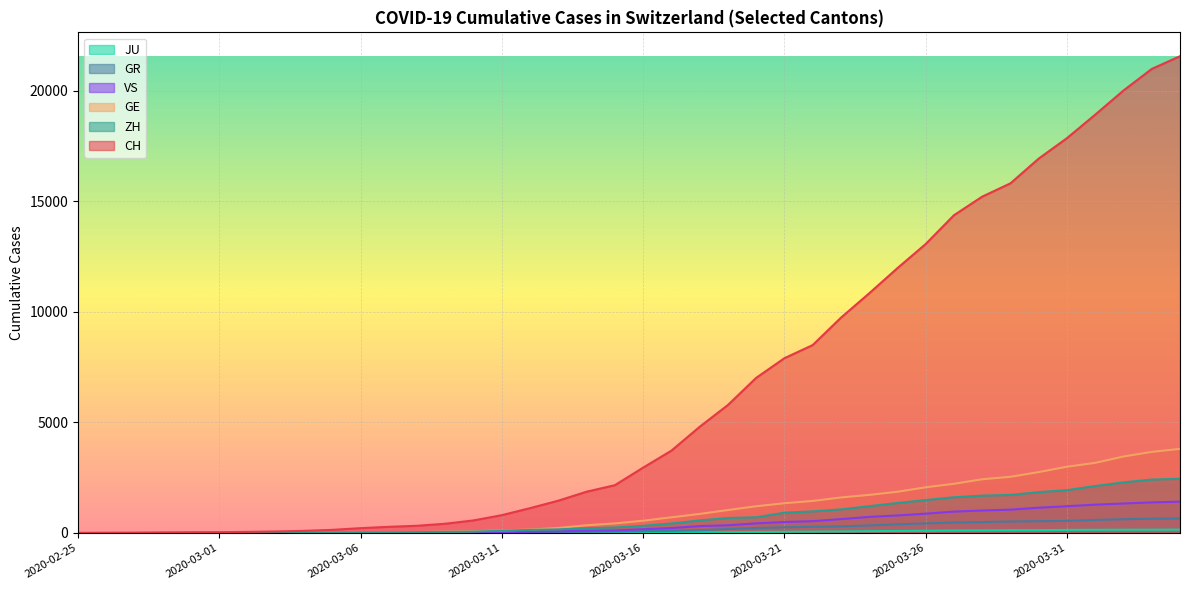

Reading left to right, list all the values displayed in this chart.

CH: 2020-02-25=0	2020-02-26=4	2020-02-27=8	2020-02-28=20	2020-02-29=30	2020-03-01=36	2020-03-02=50	2020-03-03=69	2020-03-04=97	2020-03-05=142	2020-03-06=219	2020-03-07=280	2020-03-08=327	2020-03-09=419	2020-03-10=570	2020-03-11=807	2020-03-12=1125	2020-03-13=1463	2020-03-14=1869	2020-03-15=2164	2020-03-16=2958	2020-03-17=3726	2020-03-18=4805	2020-03-19=5792	2020-03-20=7019	2020-03-21=7909	2020-03-22=8503	2020-03-23=9742	2020-03-24=10845	2020-03-25=11985	2020-03-26=13076	2020-03-27=14379	2020-03-28=15220	2020-03-29=15822	2020-03-30=16942	2020-03-31=17867	2020-04-01=18930	2020-04-02=20022	2020-04-03=20998	2020-04-04=21574
GE: 2020-02-25=0	2020-02-26=1	2020-02-27=1	2020-02-28=5	2020-02-29=9	2020-03-01=10	2020-03-02=11	2020-03-03=14	2020-03-04=16	2020-03-05=20	2020-03-06=30	2020-03-07=43	2020-03-08=45	2020-03-09=60	2020-03-10=80	2020-03-11=114	2020-03-12=155	2020-03-13=227	2020-03-14=350	2020-03-15=434	2020-03-16=555	2020-03-17=709	2020-03-18=861	2020-03-19=1039	2020-03-20=1209	2020-03-21=1347	2020-03-22=1450	2020-03-23=1607	2020-03-24=1724	2020-03-25=1865	2020-03-26=2068	2020-03-27=2226	2020-03-28=2431	2020-03-29=2542	2020-03-30=2756	2020-03-31=2998	2020-04-01=3174	2020-04-02=3461	2020-04-03=3669	2020-04-04=3807
ZH: 2020-02-25=0	2020-02-26=0	2020-02-27=2	2020-02-28=2	2020-02-29=6	2020-03-01=7	2020-03-02=10	2020-03-03=13	2020-03-04=15	2020-03-05=23	2020-03-06=29	2020-03-07=34	2020-03-08=40	2020-03-09=49	2020-03-10=62	2020-03-11=101	2020-03-12=140	2020-03-13=163	2020-03-14=218	2020-03-15=250	2020-03-16=326	2020-03-17=429	2020-03-18=568	2020-03-19=679	2020-03-20=711	2020-03-21=919	2020-03-22=978	2020-03-23=1067	2020-03-24=1213	2020-03-25=1358	2020-03-26=1490	2020-03-27=1617	2020-03-28=1691	2020-03-29=1723	2020-03-30=1849	2020-03-31=1937	2020-04-01=2126	2020-04-02=2290	2020-04-03=2418	2020-04-04=2451
GR: 2020-02-25=0	2020-02-26=2	2020-02-27=2	2020-02-28=6	2020-02-29=6	2020-03-01=6	2020-03-02=9	2020-03-03=9	2020-03-04=12	2020-03-05=14	2020-03-06=16	2020-03-07=17	2020-03-08=18	2020-03-09=18	2020-03-10=22	2020-03-11=31	2020-03-12=43	2020-03-13=53	2020-03-14=56	2020-03-15=71	2020-03-16=84	2020-03-17=101	2020-03-18=128	2020-03-19=182	2020-03-20=226	2020-03-21=258	2020-03-22=284	2020-03-23=300	2020-03-24=343	2020-03-25=393	2020-03-26=433	2020-03-27=474	2020-03-28=495	2020-03-29=519	2020-03-30=535	2020-03-31=547	2020-04-01=592	2020-04-02=622	2020-04-03=649	2020-04-04=657
VS: 2020-02-25=0	2020-02-26=0	2020-02-27=0	2020-02-28=1	2020-02-29=1	2020-03-01=2	2020-03-02=3	2020-03-03=3	2020-03-04=4	2020-03-05=5	2020-03-06=6	2020-03-07=7	2020-03-08=12	2020-03-09=17	2020-03-10=22	2020-03-11=30	2020-03-12=53	2020-03-13=76	2020-03-14=98	2020-03-15=115	2020-03-16=172	2020-03-17=225	2020-03-18=312	2020-03-19=349	2020-03-20=436	2020-03-21=498	2020-03-22=535	2020-03-23=628	2020-03-24=728	2020-03-25=793	2020-03-26=874	2020-03-27=968	2020-03-28=1017	2020-03-29=1055	2020-03-30=1144	2020-03-31=1211	2020-04-01=1282	2020-04-02=1334	2020-04-03=1385	2020-04-04=1418
JU: 2020-02-25=0	2020-02-26=0	2020-02-27=1	2020-02-28=1	2020-02-29=1	2020-03-01=1	2020-03-02=1	2020-03-03=2	2020-03-04=2	2020-03-05=4	2020-03-06=4	2020-03-07=5	2020-03-08=5	2020-03-09=7	2020-03-10=7	2020-03-11=7	2020-03-12=12	2020-03-13=17	2020-03-14=18	2020-03-15=19	2020-03-16=25	2020-03-17=29	2020-03-18=32	2020-03-19=36	2020-03-20=44	2020-03-21=54	2020-03-22=61	2020-03-23=69	2020-03-24=82	2020-03-25=92	2020-03-26=100	2020-03-27=114	2020-03-28=119	2020-03-29=127	2020-03-30=128	2020-03-31=140	2020-04-01=145	2020-04-02=149	2020-04-03=149	2020-04-04=154